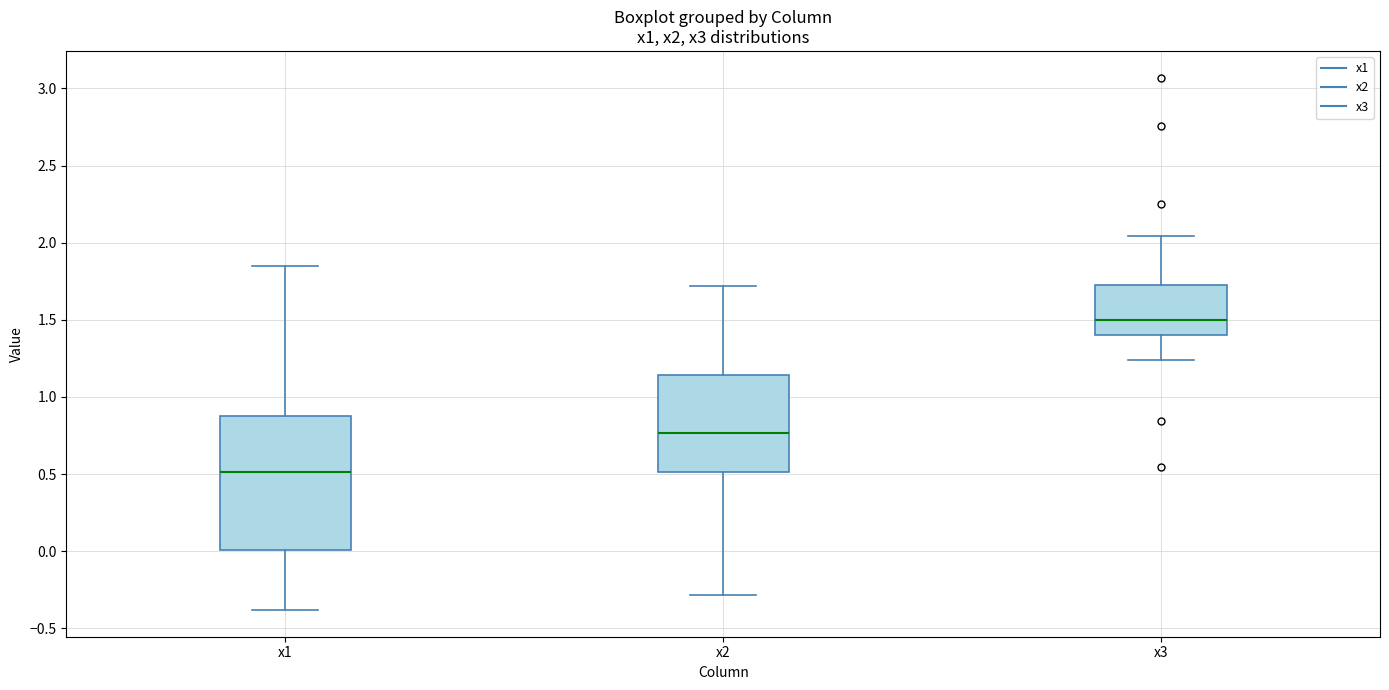

Reading left to right, transcribe this box plot: for each box, give where its median line is, the range the box spans, and where its two whiskers end, as read against the y-axis. The values are not printed on the chart, so give them approximately, as read against the axis.

x1: median 0.50, box 0.00 to 0.90, whiskers -0.40 to 1.85
x2: median 0.75, box 0.50 to 1.15, whiskers -0.30 to 1.70
x3: median 1.50, box 1.40 to 1.75, whiskers 1.25 to 2.05